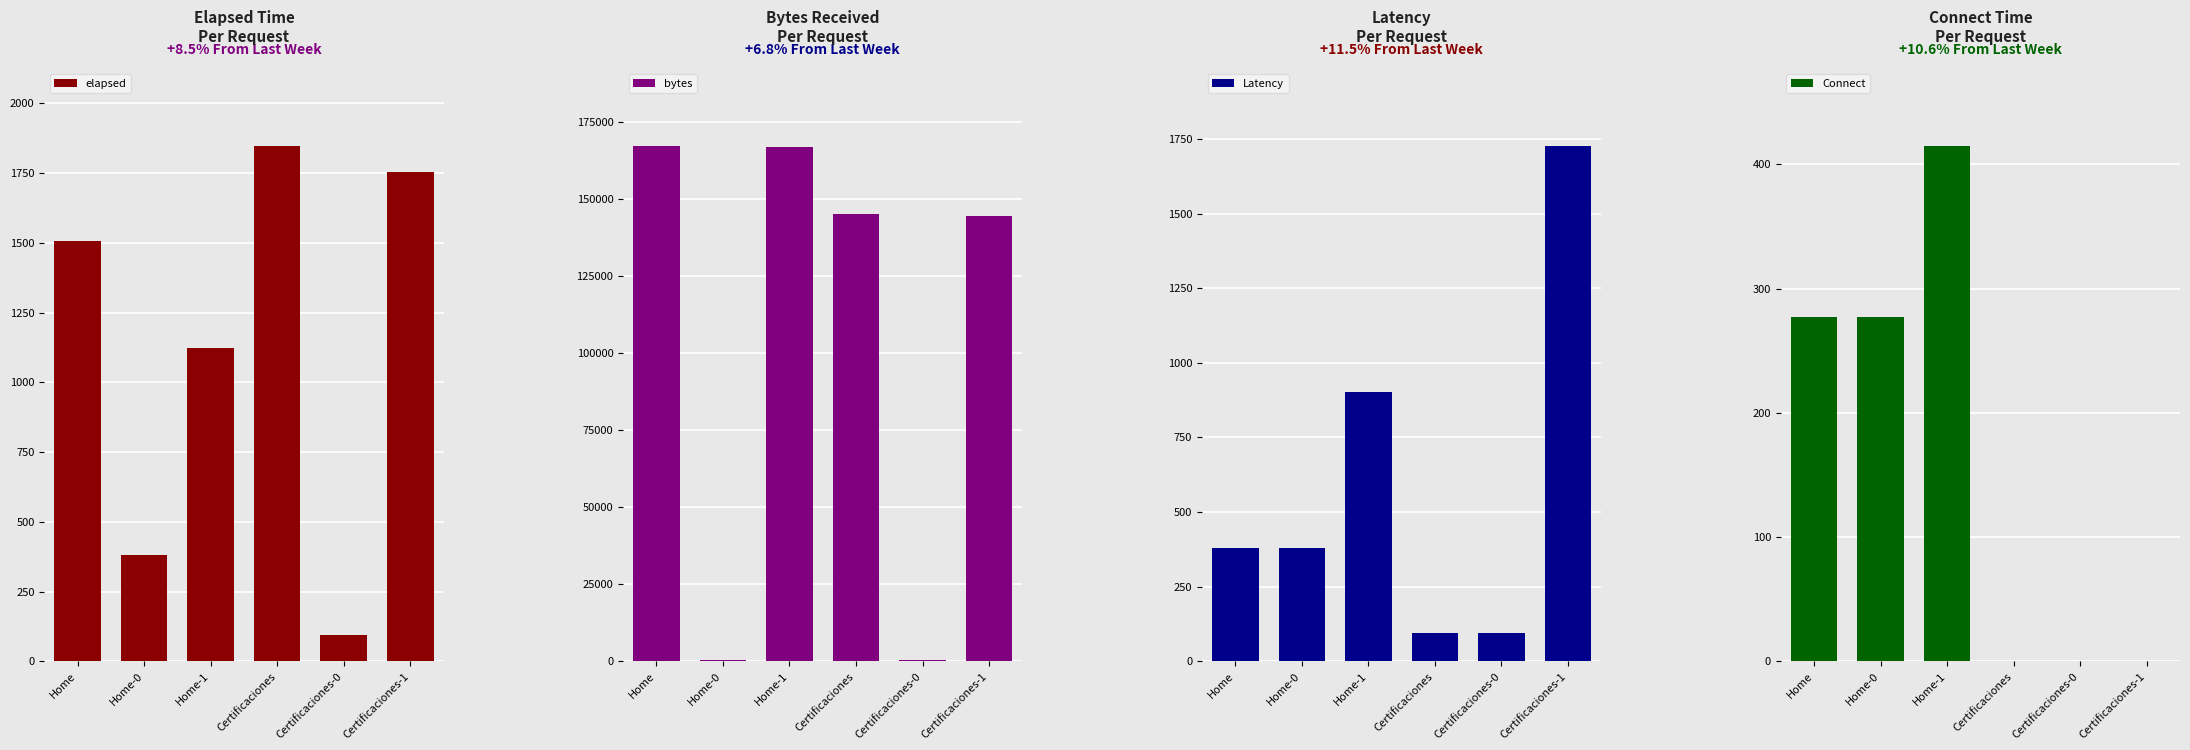

Reading left to right, list all the values displayed in this chart.

elapsed: Home=1507	Home-0=382	Home-1=1124	Certificaciones=1848	Certificaciones-0=95	Certificaciones-1=1753
bytes: Home=167397	Home-0=413	Home-1=166984	Certificaciones=145119	Certificaciones-0=423	Certificaciones-1=144696
Latency: Home=378	Home-0=378	Home-1=902	Certificaciones=95	Certificaciones-0=95	Certificaciones-1=1727
Connect: Home=277	Home-0=277	Home-1=415	Certificaciones=0	Certificaciones-0=0	Certificaciones-1=0